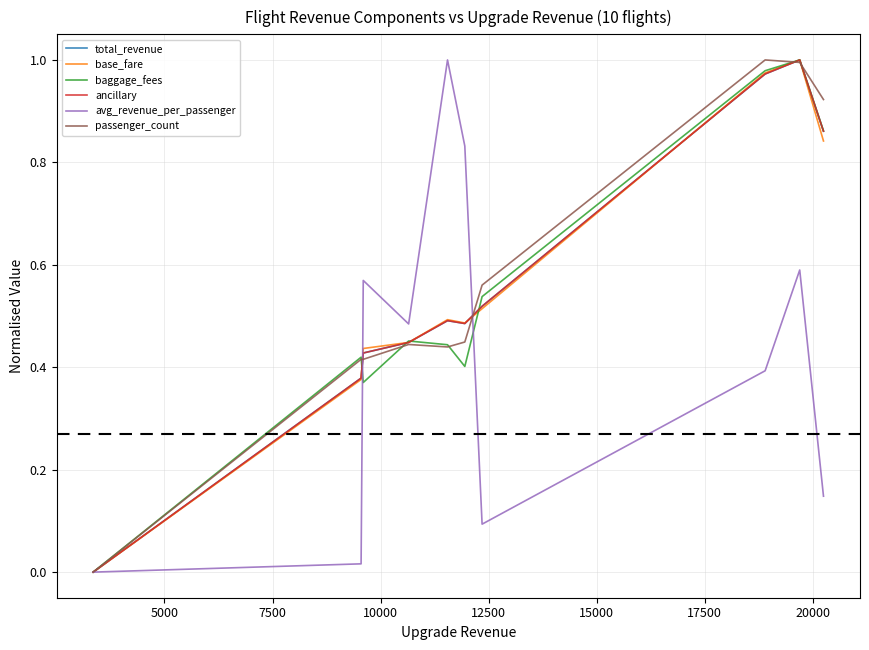

Reading left to right, extract all data points from this chart.

total_revenue: 0.0	0.4	0.4	0.4	0.5	0.5	0.5	1.0	1.0	0.9
base_fare: 0.0	0.4	0.4	0.4	0.5	0.5	0.5	1.0	1.0	0.8
baggage_fees: 0.0	0.4	0.4	0.5	0.4	0.4	0.5	1.0	1.0	0.9
ancillary: 0.0	0.4	0.4	0.4	0.5	0.5	0.5	1.0	1.0	0.9
avg_revenue_per_passenger: 0.0	0.0	0.6	0.5	1.0	0.8	0.1	0.4	0.6	0.1
passenger_count: 0.0	0.4	0.4	0.4	0.4	0.4	0.6	1.0	1.0	0.9